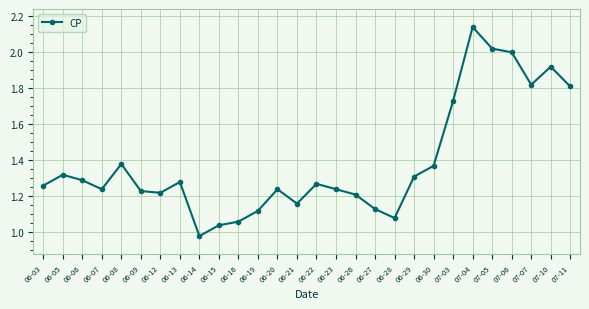

What position from the right is 06-29?

9